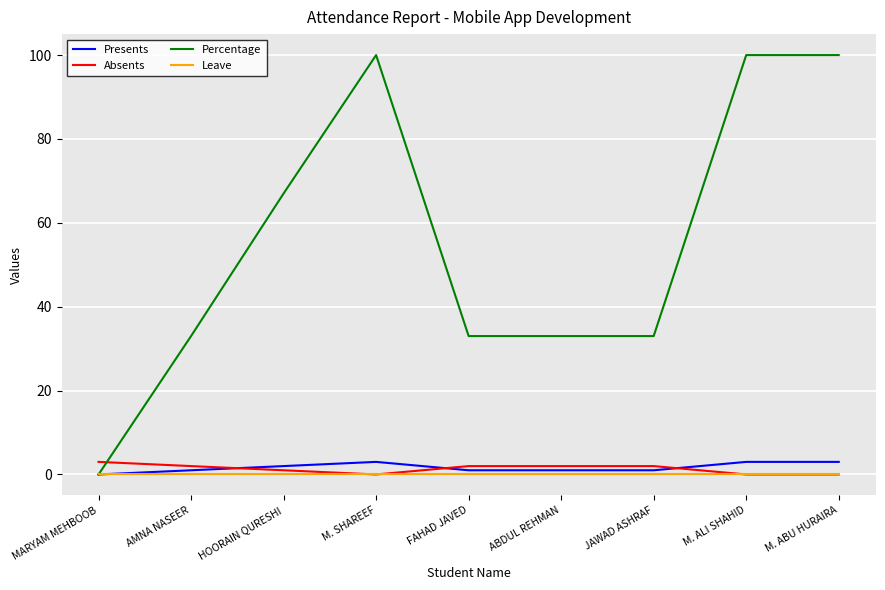

How many Percentage values are between 33 and 100?

8